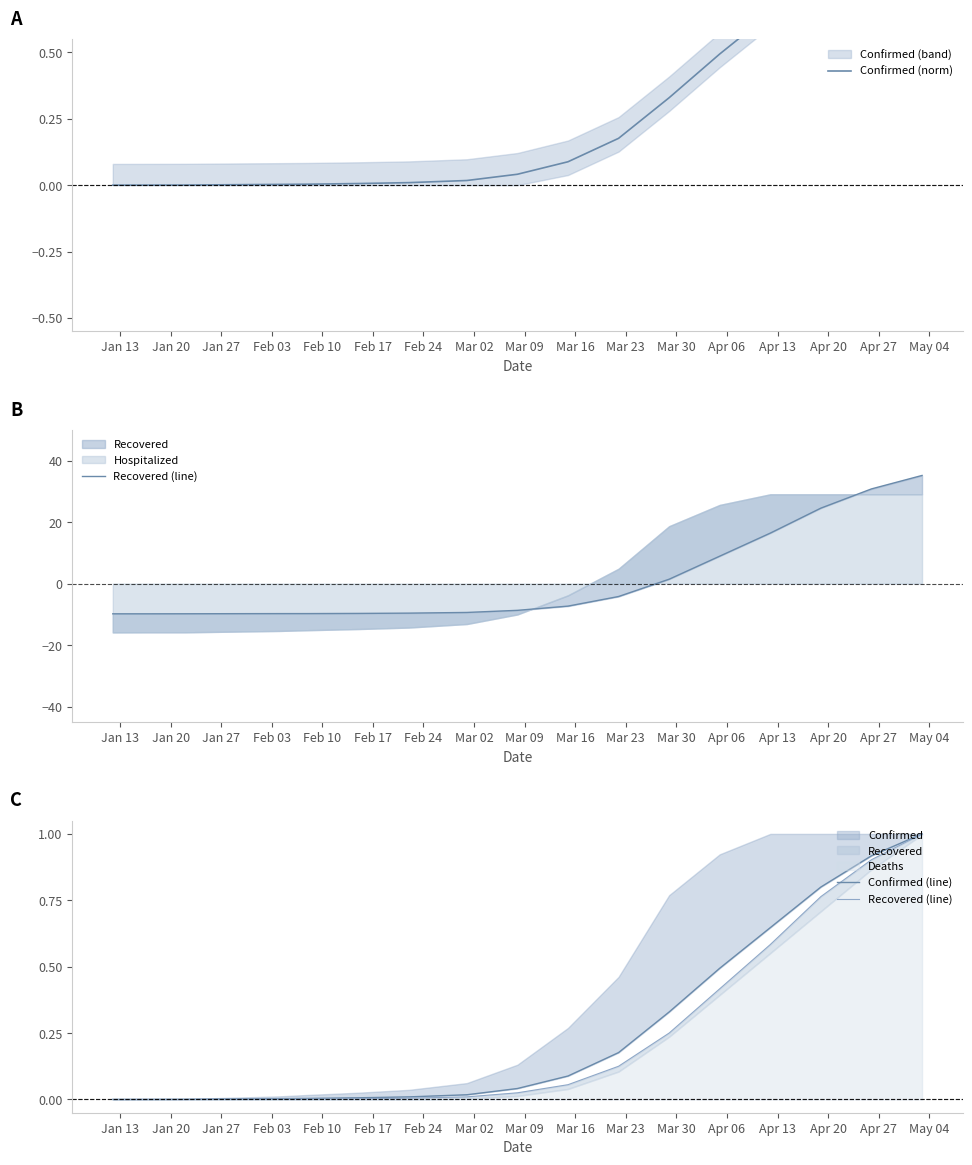

Rank the series at Jan 27 from highest to lowest value.

Confirmed (norm), Confirmed (line), Recovered (line)